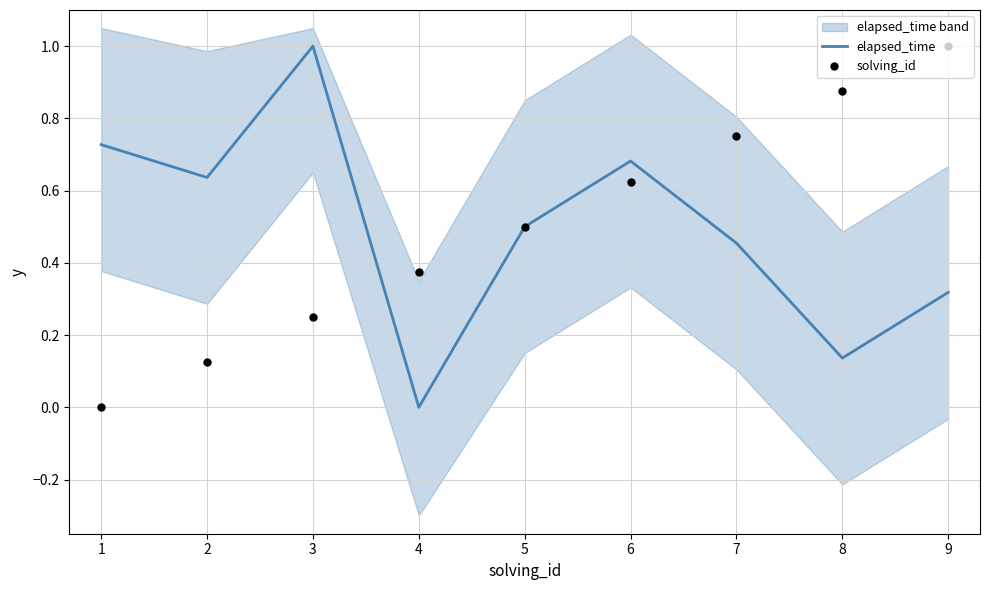

Which series has the widest spread of Y values?

elapsed_time